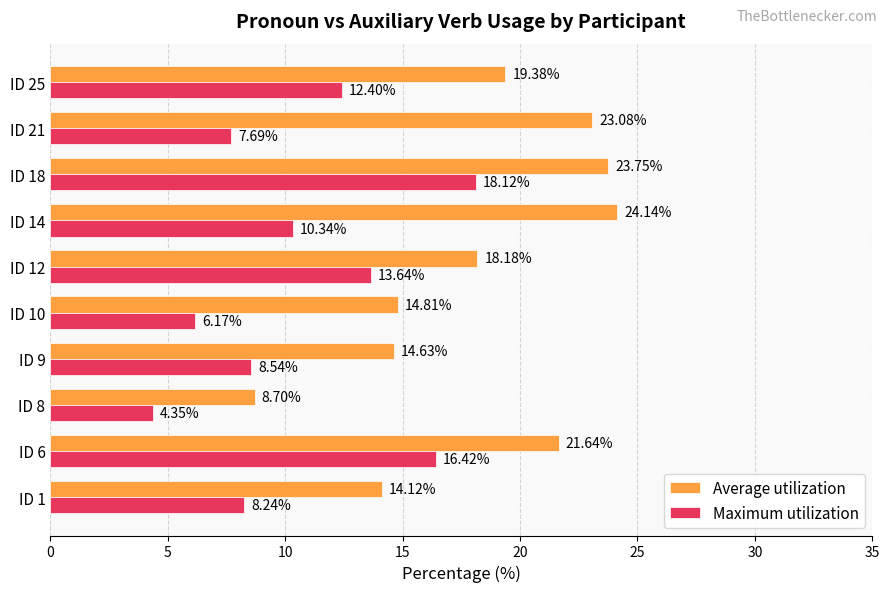

How many categories are shown in the chart?

10